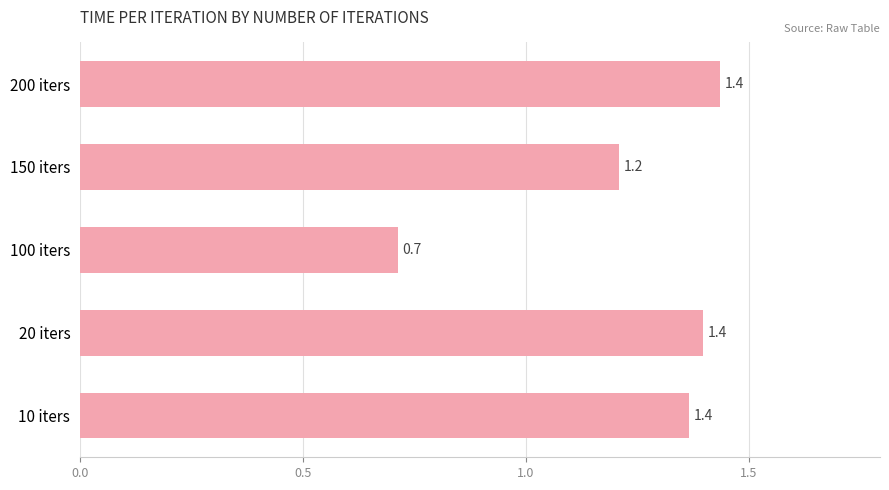

What is the difference between the second highest and second lowest values?

0.2